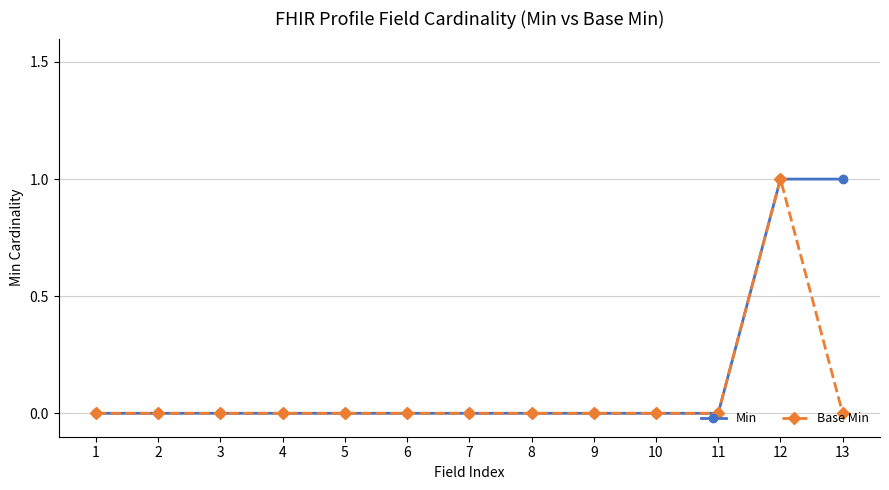

Rank the series by their average value, from lowest to highest.

Base Min, Min